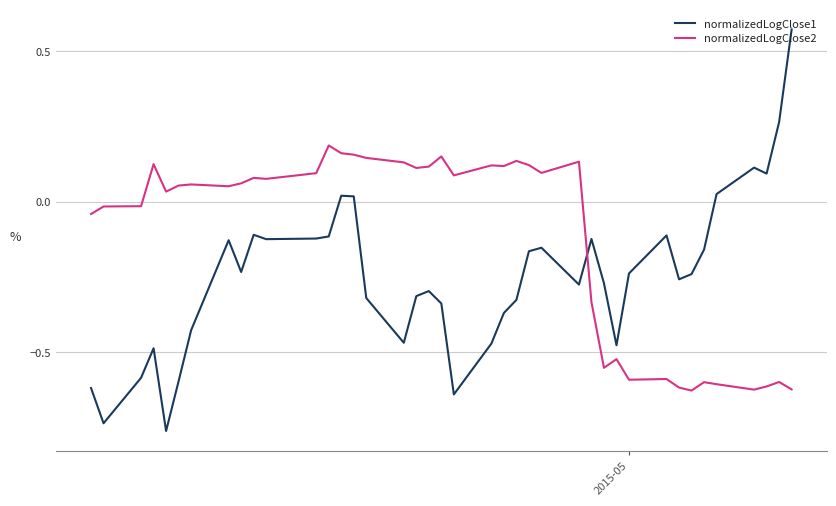

True or false: normalizedLogClose2 and normalizedLogClose1 intersect in this chart.

True